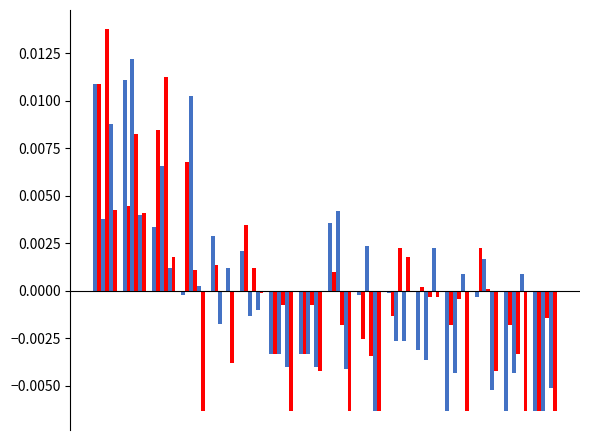

Does the chart contain stacked bars?

No